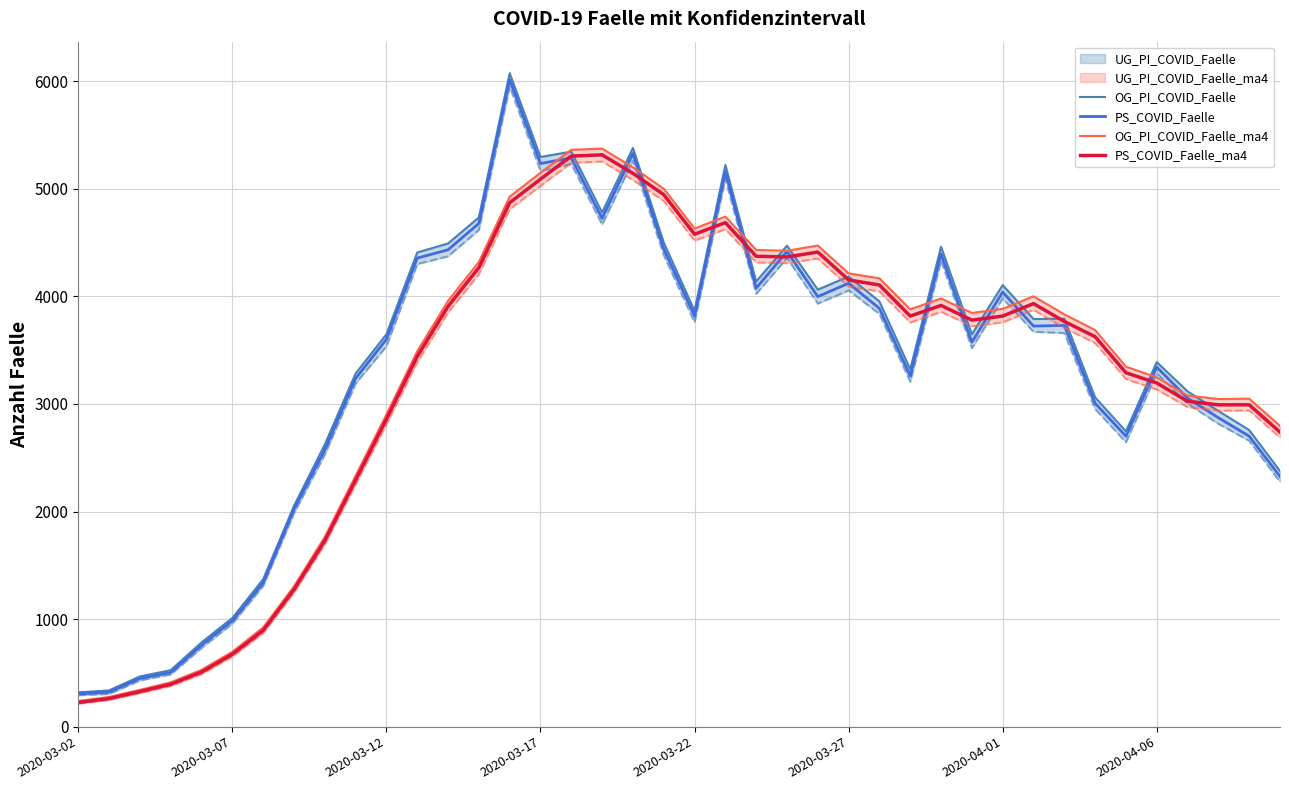

Rank the series by their maximum value, from lowest to highest.

PS_COVID_Faelle_ma4, OG_PI_COVID_Faelle_ma4, PS_COVID_Faelle, OG_PI_COVID_Faelle